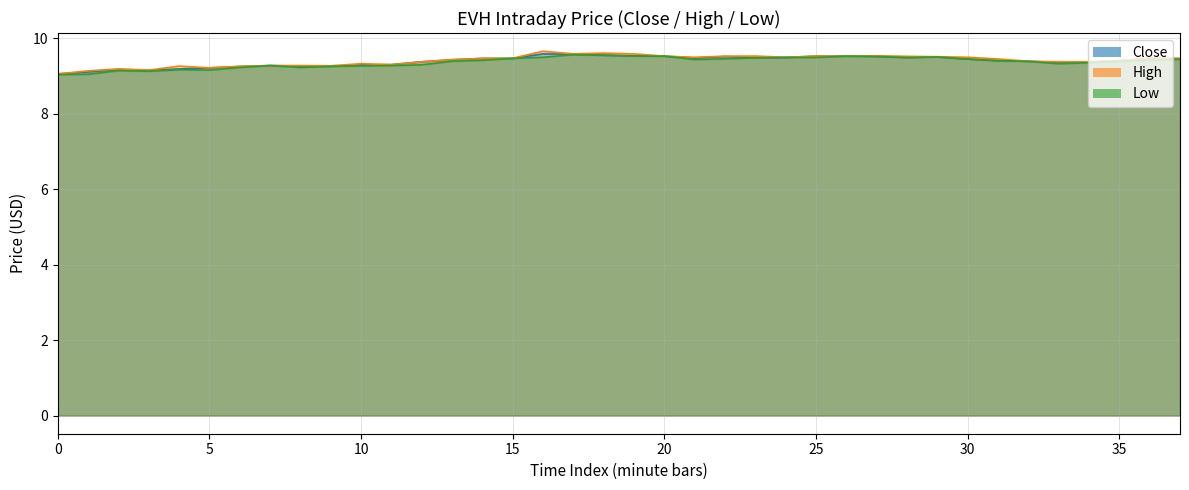

True or false: High has a value of 15.0 at 0.

False